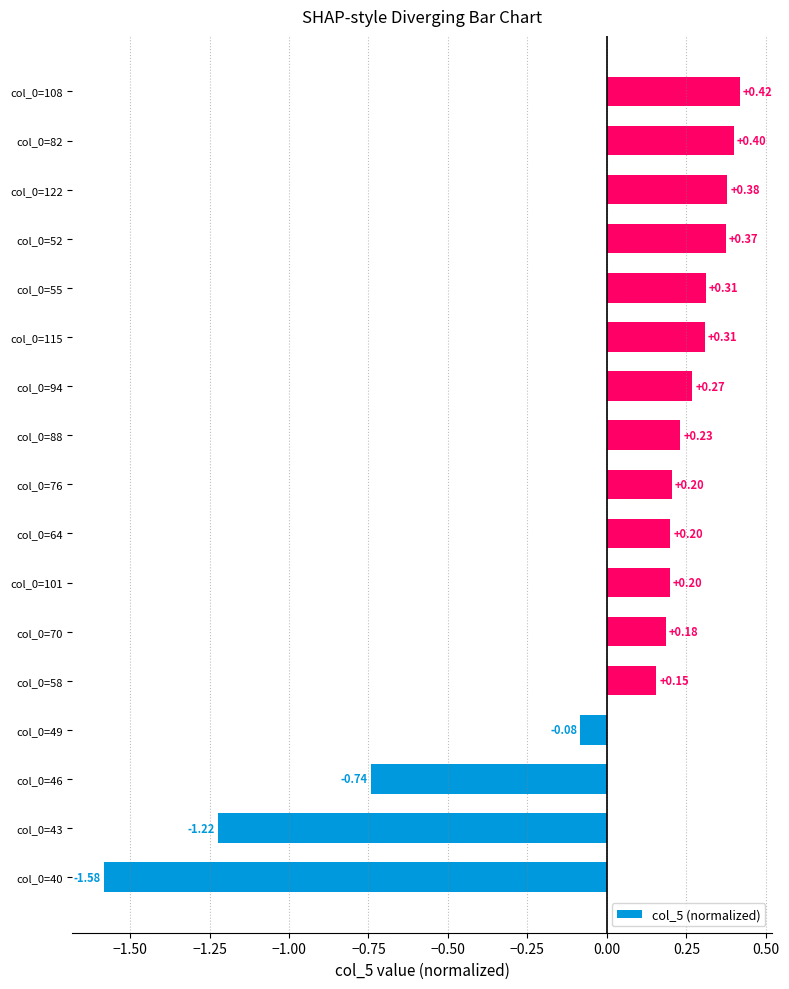

What is the difference between the maximum and minimum values?

2.0